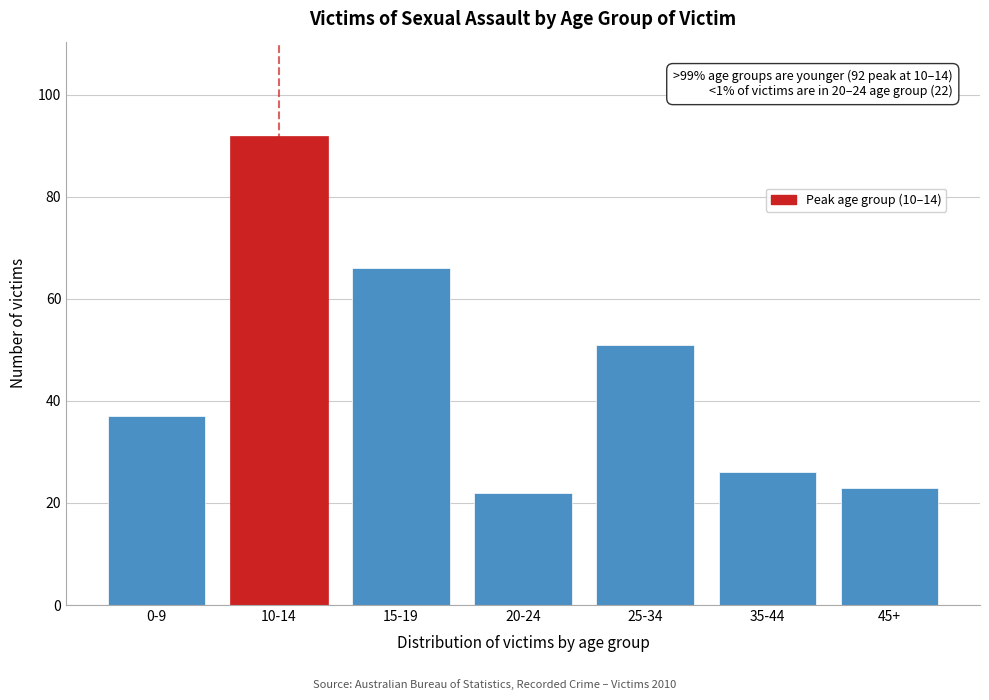

Reading left to right, transcribe all the data shown in this chart.

37	92	66	22	51	26	23